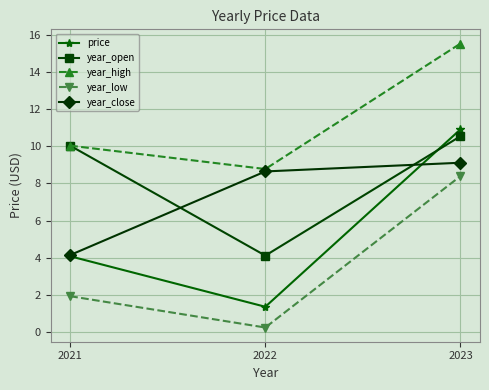

Which series has the largest range (max minus min)?

price